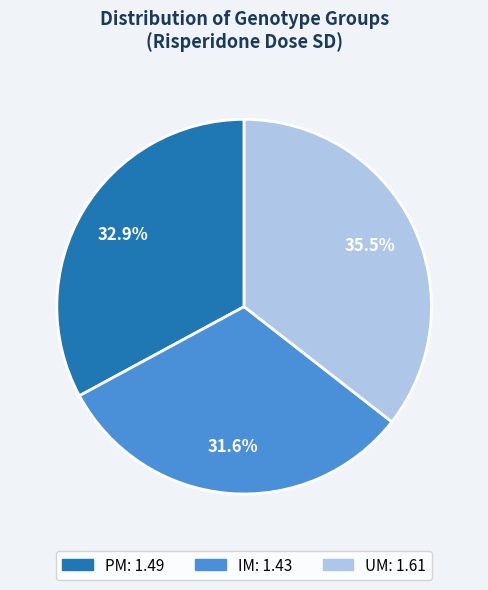

What percentage is NOT represented by PM?

67.1%